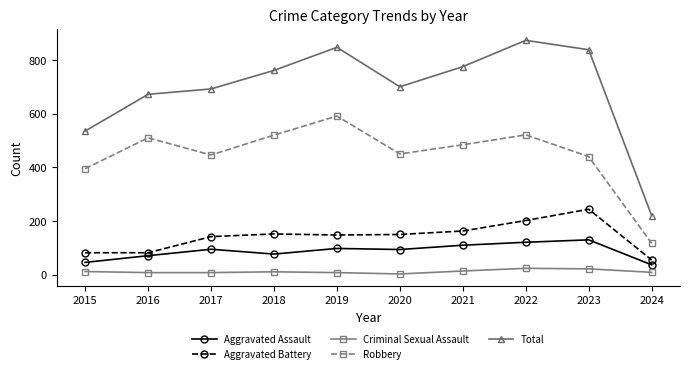

True or false: Aggravated Assault and Aggravated Battery cross at least once.

False